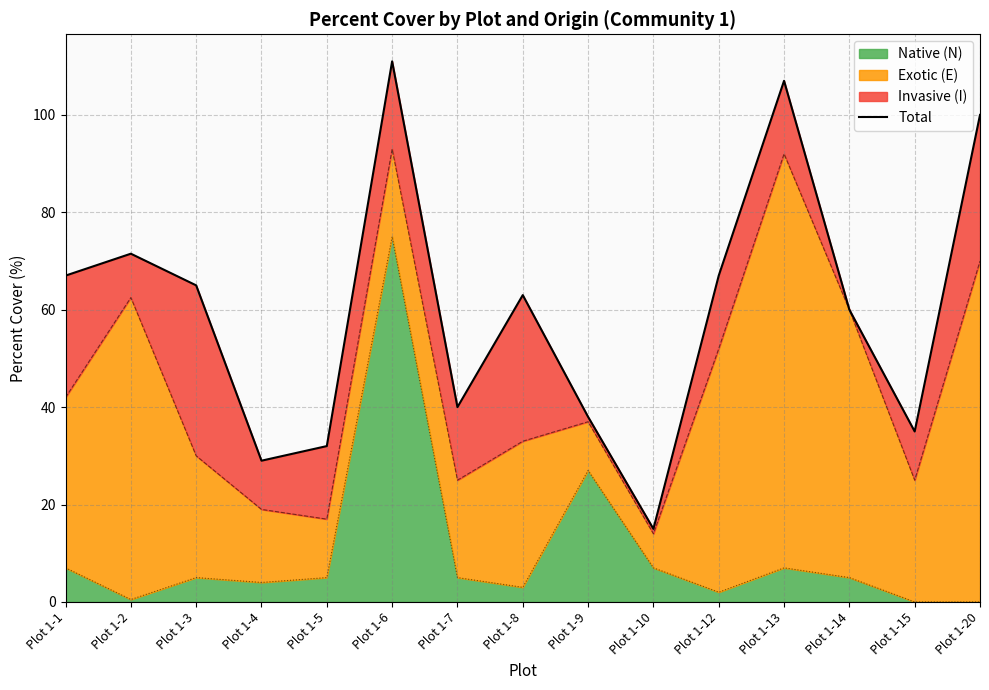

What is the difference between the values at Plot 1-10 and Plot 1-15?

20.0